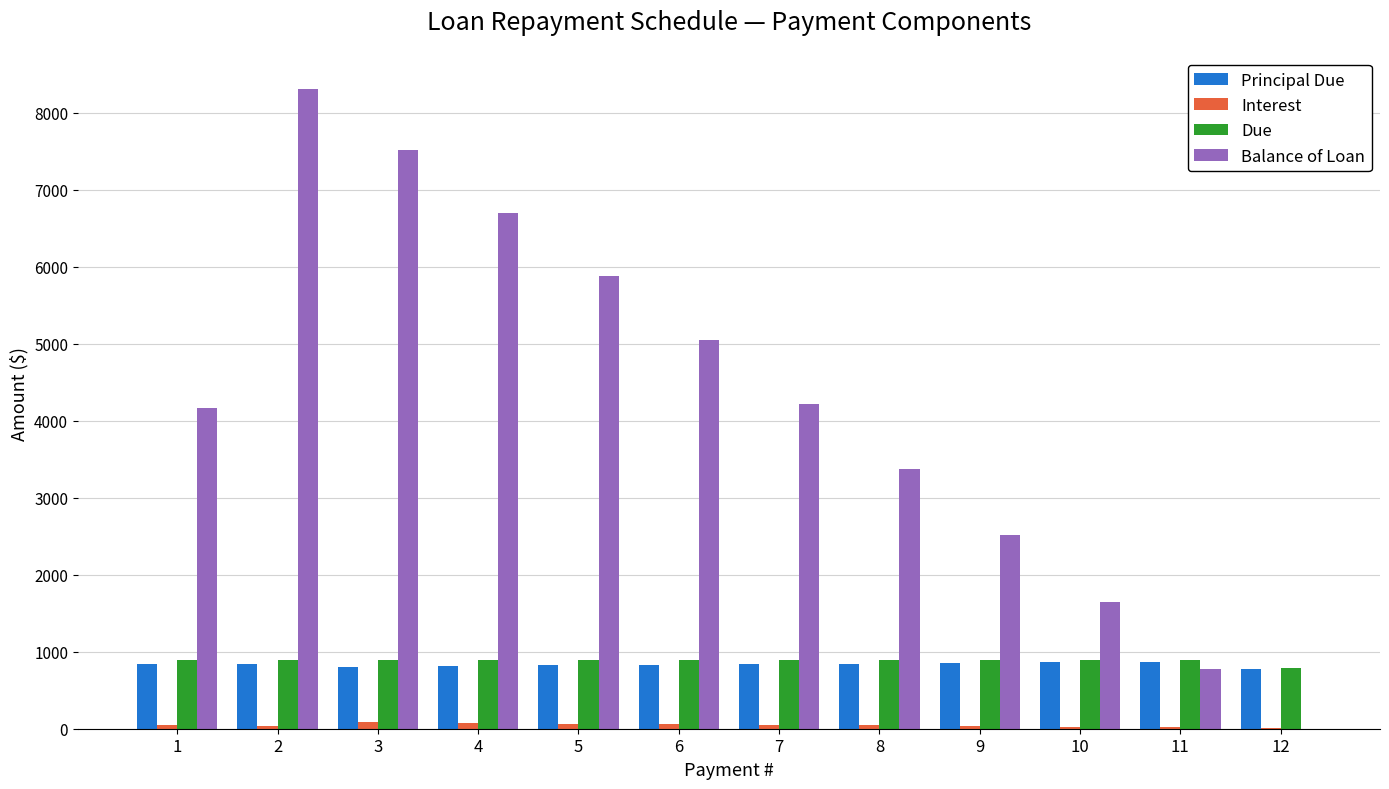

Which series changed the most between 2 and 12?

Balance of Loan